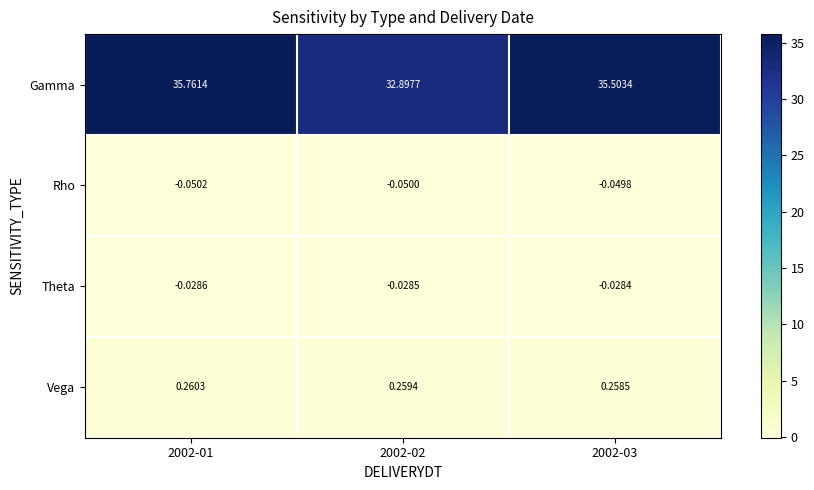

At 2002-03, list the series in order from smallest to largest.

Rho, Theta, Vega, Gamma